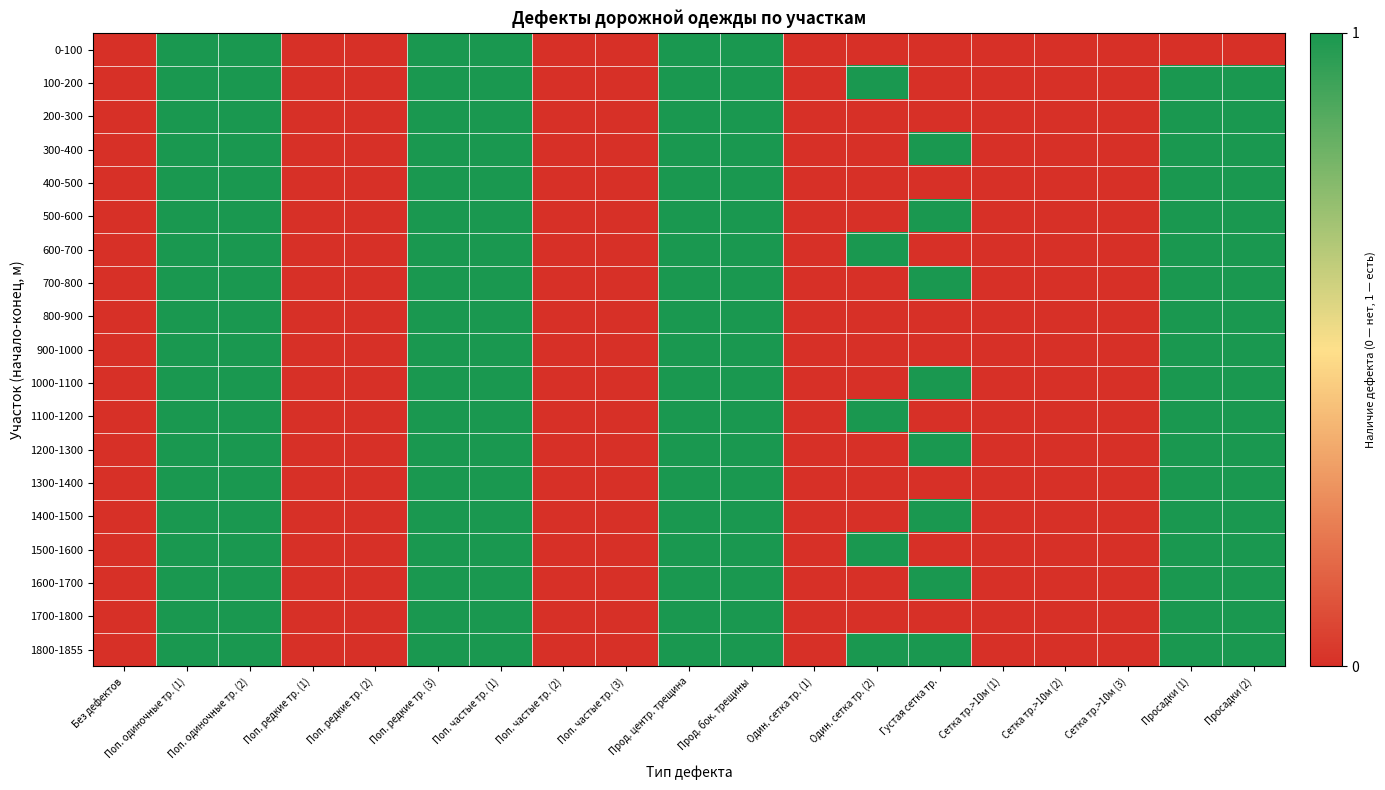

Reading left to right, transcribe all the data shown in this chart.

0-100: Без дефектов=0	Поп. одиночные тр. (1)=1	Поп. одиночные тр. (2)=1	Поп. редкие тр. (1)=0	Поп. редкие тр. (2)=0	Поп. редкие тр. (3)=1	Поп. частые тр. (1)=1	Поп. частые тр. (2)=0	Поп. частые тр. (3)=0	Прод. центр. трещина=1	Прод. бок. трещины=1	Один. сетка тр. (1)=0	Один. сетка тр. (2)=0	Густая сетка тр.=0	Сетка тр.>10м (1)=0	Сетка тр.>10м (2)=0	Сетка тр.>10м (3)=0	Просадки (1)=0	Просадки (2)=0
100-200: Без дефектов=0	Поп. одиночные тр. (1)=1	Поп. одиночные тр. (2)=1	Поп. редкие тр. (1)=0	Поп. редкие тр. (2)=0	Поп. редкие тр. (3)=1	Поп. частые тр. (1)=1	Поп. частые тр. (2)=0	Поп. частые тр. (3)=0	Прод. центр. трещина=1	Прод. бок. трещины=1	Один. сетка тр. (1)=0	Один. сетка тр. (2)=1	Густая сетка тр.=0	Сетка тр.>10м (1)=0	Сетка тр.>10м (2)=0	Сетка тр.>10м (3)=0	Просадки (1)=1	Просадки (2)=1
200-300: Без дефектов=0	Поп. одиночные тр. (1)=1	Поп. одиночные тр. (2)=1	Поп. редкие тр. (1)=0	Поп. редкие тр. (2)=0	Поп. редкие тр. (3)=1	Поп. частые тр. (1)=1	Поп. частые тр. (2)=0	Поп. частые тр. (3)=0	Прод. центр. трещина=1	Прод. бок. трещины=1	Один. сетка тр. (1)=0	Один. сетка тр. (2)=0	Густая сетка тр.=0	Сетка тр.>10м (1)=0	Сетка тр.>10м (2)=0	Сетка тр.>10м (3)=0	Просадки (1)=1	Просадки (2)=1
300-400: Без дефектов=0	Поп. одиночные тр. (1)=1	Поп. одиночные тр. (2)=1	Поп. редкие тр. (1)=0	Поп. редкие тр. (2)=0	Поп. редкие тр. (3)=1	Поп. частые тр. (1)=1	Поп. частые тр. (2)=0	Поп. частые тр. (3)=0	Прод. центр. трещина=1	Прод. бок. трещины=1	Один. сетка тр. (1)=0	Один. сетка тр. (2)=0	Густая сетка тр.=1	Сетка тр.>10м (1)=0	Сетка тр.>10м (2)=0	Сетка тр.>10м (3)=0	Просадки (1)=1	Просадки (2)=1
400-500: Без дефектов=0	Поп. одиночные тр. (1)=1	Поп. одиночные тр. (2)=1	Поп. редкие тр. (1)=0	Поп. редкие тр. (2)=0	Поп. редкие тр. (3)=1	Поп. частые тр. (1)=1	Поп. частые тр. (2)=0	Поп. частые тр. (3)=0	Прод. центр. трещина=1	Прод. бок. трещины=1	Один. сетка тр. (1)=0	Один. сетка тр. (2)=0	Густая сетка тр.=0	Сетка тр.>10м (1)=0	Сетка тр.>10м (2)=0	Сетка тр.>10м (3)=0	Просадки (1)=1	Просадки (2)=1
500-600: Без дефектов=0	Поп. одиночные тр. (1)=1	Поп. одиночные тр. (2)=1	Поп. редкие тр. (1)=0	Поп. редкие тр. (2)=0	Поп. редкие тр. (3)=1	Поп. частые тр. (1)=1	Поп. частые тр. (2)=0	Поп. частые тр. (3)=0	Прод. центр. трещина=1	Прод. бок. трещины=1	Один. сетка тр. (1)=0	Один. сетка тр. (2)=0	Густая сетка тр.=1	Сетка тр.>10м (1)=0	Сетка тр.>10м (2)=0	Сетка тр.>10м (3)=0	Просадки (1)=1	Просадки (2)=1
600-700: Без дефектов=0	Поп. одиночные тр. (1)=1	Поп. одиночные тр. (2)=1	Поп. редкие тр. (1)=0	Поп. редкие тр. (2)=0	Поп. редкие тр. (3)=1	Поп. частые тр. (1)=1	Поп. частые тр. (2)=0	Поп. частые тр. (3)=0	Прод. центр. трещина=1	Прод. бок. трещины=1	Один. сетка тр. (1)=0	Один. сетка тр. (2)=1	Густая сетка тр.=0	Сетка тр.>10м (1)=0	Сетка тр.>10м (2)=0	Сетка тр.>10м (3)=0	Просадки (1)=1	Просадки (2)=1
700-800: Без дефектов=0	Поп. одиночные тр. (1)=1	Поп. одиночные тр. (2)=1	Поп. редкие тр. (1)=0	Поп. редкие тр. (2)=0	Поп. редкие тр. (3)=1	Поп. частые тр. (1)=1	Поп. частые тр. (2)=0	Поп. частые тр. (3)=0	Прод. центр. трещина=1	Прод. бок. трещины=1	Один. сетка тр. (1)=0	Один. сетка тр. (2)=0	Густая сетка тр.=1	Сетка тр.>10м (1)=0	Сетка тр.>10м (2)=0	Сетка тр.>10м (3)=0	Просадки (1)=1	Просадки (2)=1
800-900: Без дефектов=0	Поп. одиночные тр. (1)=1	Поп. одиночные тр. (2)=1	Поп. редкие тр. (1)=0	Поп. редкие тр. (2)=0	Поп. редкие тр. (3)=1	Поп. частые тр. (1)=1	Поп. частые тр. (2)=0	Поп. частые тр. (3)=0	Прод. центр. трещина=1	Прод. бок. трещины=1	Один. сетка тр. (1)=0	Один. сетка тр. (2)=0	Густая сетка тр.=0	Сетка тр.>10м (1)=0	Сетка тр.>10м (2)=0	Сетка тр.>10м (3)=0	Просадки (1)=1	Просадки (2)=1
900-1000: Без дефектов=0	Поп. одиночные тр. (1)=1	Поп. одиночные тр. (2)=1	Поп. редкие тр. (1)=0	Поп. редкие тр. (2)=0	Поп. редкие тр. (3)=1	Поп. частые тр. (1)=1	Поп. частые тр. (2)=0	Поп. частые тр. (3)=0	Прод. центр. трещина=1	Прод. бок. трещины=1	Один. сетка тр. (1)=0	Один. сетка тр. (2)=0	Густая сетка тр.=0	Сетка тр.>10м (1)=0	Сетка тр.>10м (2)=0	Сетка тр.>10м (3)=0	Просадки (1)=1	Просадки (2)=1
1000-1100: Без дефектов=0	Поп. одиночные тр. (1)=1	Поп. одиночные тр. (2)=1	Поп. редкие тр. (1)=0	Поп. редкие тр. (2)=0	Поп. редкие тр. (3)=1	Поп. частые тр. (1)=1	Поп. частые тр. (2)=0	Поп. частые тр. (3)=0	Прод. центр. трещина=1	Прод. бок. трещины=1	Один. сетка тр. (1)=0	Один. сетка тр. (2)=0	Густая сетка тр.=1	Сетка тр.>10м (1)=0	Сетка тр.>10м (2)=0	Сетка тр.>10м (3)=0	Просадки (1)=1	Просадки (2)=1
1100-1200: Без дефектов=0	Поп. одиночные тр. (1)=1	Поп. одиночные тр. (2)=1	Поп. редкие тр. (1)=0	Поп. редкие тр. (2)=0	Поп. редкие тр. (3)=1	Поп. частые тр. (1)=1	Поп. частые тр. (2)=0	Поп. частые тр. (3)=0	Прод. центр. трещина=1	Прод. бок. трещины=1	Один. сетка тр. (1)=0	Один. сетка тр. (2)=1	Густая сетка тр.=0	Сетка тр.>10м (1)=0	Сетка тр.>10м (2)=0	Сетка тр.>10м (3)=0	Просадки (1)=1	Просадки (2)=1
1200-1300: Без дефектов=0	Поп. одиночные тр. (1)=1	Поп. одиночные тр. (2)=1	Поп. редкие тр. (1)=0	Поп. редкие тр. (2)=0	Поп. редкие тр. (3)=1	Поп. частые тр. (1)=1	Поп. частые тр. (2)=0	Поп. частые тр. (3)=0	Прод. центр. трещина=1	Прод. бок. трещины=1	Один. сетка тр. (1)=0	Один. сетка тр. (2)=0	Густая сетка тр.=1	Сетка тр.>10м (1)=0	Сетка тр.>10м (2)=0	Сетка тр.>10м (3)=0	Просадки (1)=1	Просадки (2)=1
1300-1400: Без дефектов=0	Поп. одиночные тр. (1)=1	Поп. одиночные тр. (2)=1	Поп. редкие тр. (1)=0	Поп. редкие тр. (2)=0	Поп. редкие тр. (3)=1	Поп. частые тр. (1)=1	Поп. частые тр. (2)=0	Поп. частые тр. (3)=0	Прод. центр. трещина=1	Прод. бок. трещины=1	Один. сетка тр. (1)=0	Один. сетка тр. (2)=0	Густая сетка тр.=0	Сетка тр.>10м (1)=0	Сетка тр.>10м (2)=0	Сетка тр.>10м (3)=0	Просадки (1)=1	Просадки (2)=1
1400-1500: Без дефектов=0	Поп. одиночные тр. (1)=1	Поп. одиночные тр. (2)=1	Поп. редкие тр. (1)=0	Поп. редкие тр. (2)=0	Поп. редкие тр. (3)=1	Поп. частые тр. (1)=1	Поп. частые тр. (2)=0	Поп. частые тр. (3)=0	Прод. центр. трещина=1	Прод. бок. трещины=1	Один. сетка тр. (1)=0	Один. сетка тр. (2)=0	Густая сетка тр.=1	Сетка тр.>10м (1)=0	Сетка тр.>10м (2)=0	Сетка тр.>10м (3)=0	Просадки (1)=1	Просадки (2)=1
1500-1600: Без дефектов=0	Поп. одиночные тр. (1)=1	Поп. одиночные тр. (2)=1	Поп. редкие тр. (1)=0	Поп. редкие тр. (2)=0	Поп. редкие тр. (3)=1	Поп. частые тр. (1)=1	Поп. частые тр. (2)=0	Поп. частые тр. (3)=0	Прод. центр. трещина=1	Прод. бок. трещины=1	Один. сетка тр. (1)=0	Один. сетка тр. (2)=1	Густая сетка тр.=0	Сетка тр.>10м (1)=0	Сетка тр.>10м (2)=0	Сетка тр.>10м (3)=0	Просадки (1)=1	Просадки (2)=1
1600-1700: Без дефектов=0	Поп. одиночные тр. (1)=1	Поп. одиночные тр. (2)=1	Поп. редкие тр. (1)=0	Поп. редкие тр. (2)=0	Поп. редкие тр. (3)=1	Поп. частые тр. (1)=1	Поп. частые тр. (2)=0	Поп. частые тр. (3)=0	Прод. центр. трещина=1	Прод. бок. трещины=1	Один. сетка тр. (1)=0	Один. сетка тр. (2)=0	Густая сетка тр.=1	Сетка тр.>10м (1)=0	Сетка тр.>10м (2)=0	Сетка тр.>10м (3)=0	Просадки (1)=1	Просадки (2)=1
1700-1800: Без дефектов=0	Поп. одиночные тр. (1)=1	Поп. одиночные тр. (2)=1	Поп. редкие тр. (1)=0	Поп. редкие тр. (2)=0	Поп. редкие тр. (3)=1	Поп. частые тр. (1)=1	Поп. частые тр. (2)=0	Поп. частые тр. (3)=0	Прод. центр. трещина=1	Прод. бок. трещины=1	Один. сетка тр. (1)=0	Один. сетка тр. (2)=0	Густая сетка тр.=0	Сетка тр.>10м (1)=0	Сетка тр.>10м (2)=0	Сетка тр.>10м (3)=0	Просадки (1)=1	Просадки (2)=1
1800-1855: Без дефектов=0	Поп. одиночные тр. (1)=1	Поп. одиночные тр. (2)=1	Поп. редкие тр. (1)=0	Поп. редкие тр. (2)=0	Поп. редкие тр. (3)=1	Поп. частые тр. (1)=1	Поп. частые тр. (2)=0	Поп. частые тр. (3)=0	Прод. центр. трещина=1	Прод. бок. трещины=1	Один. сетка тр. (1)=0	Один. сетка тр. (2)=1	Густая сетка тр.=1	Сетка тр.>10м (1)=0	Сетка тр.>10м (2)=0	Сетка тр.>10м (3)=0	Просадки (1)=1	Просадки (2)=1